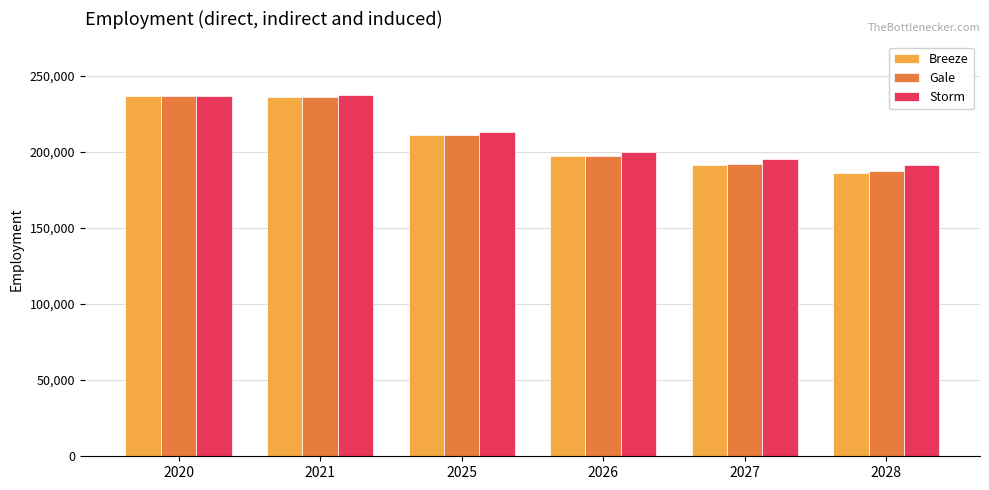

What is the difference between the maximum and second lowest values in the Gale series?

44774.0